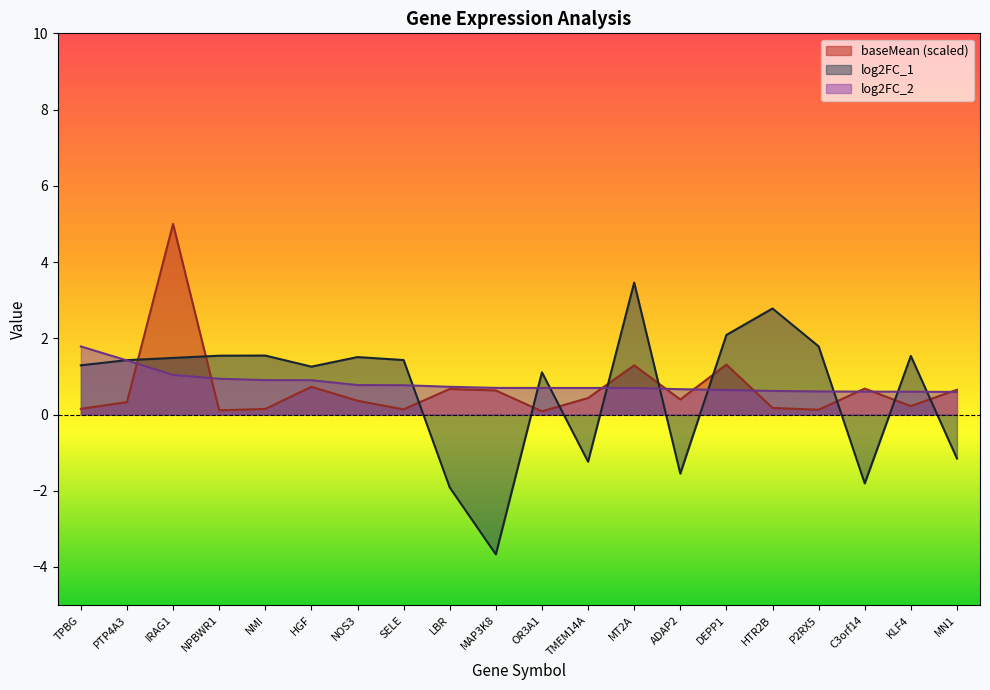

What is the difference between the second highest and minimum values in the baseMean series?

1.2